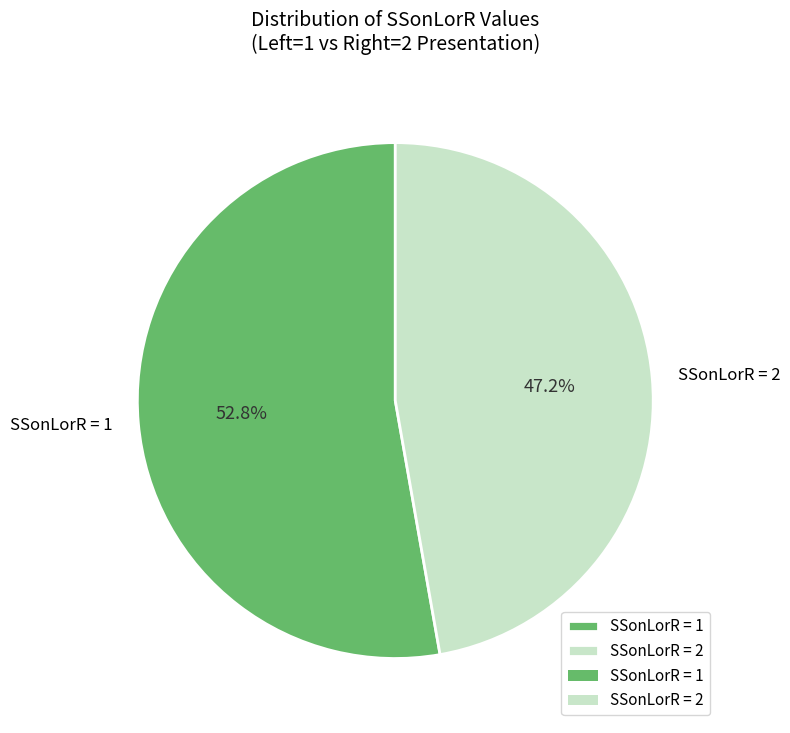

Which slice is the largest?

SSonLorR = 1